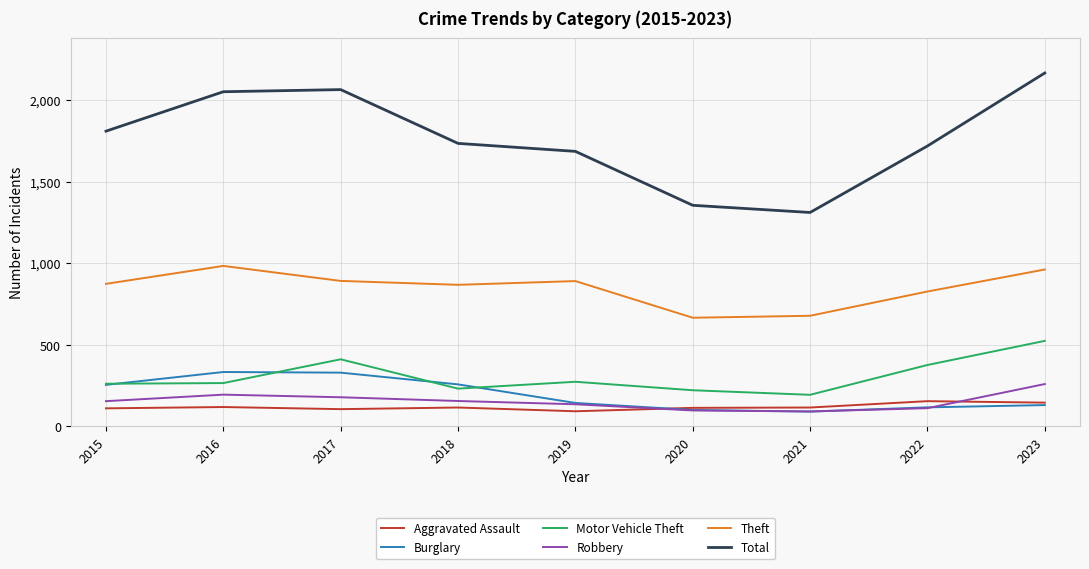

What is the spread (max minus min) of values at 2023?

2038